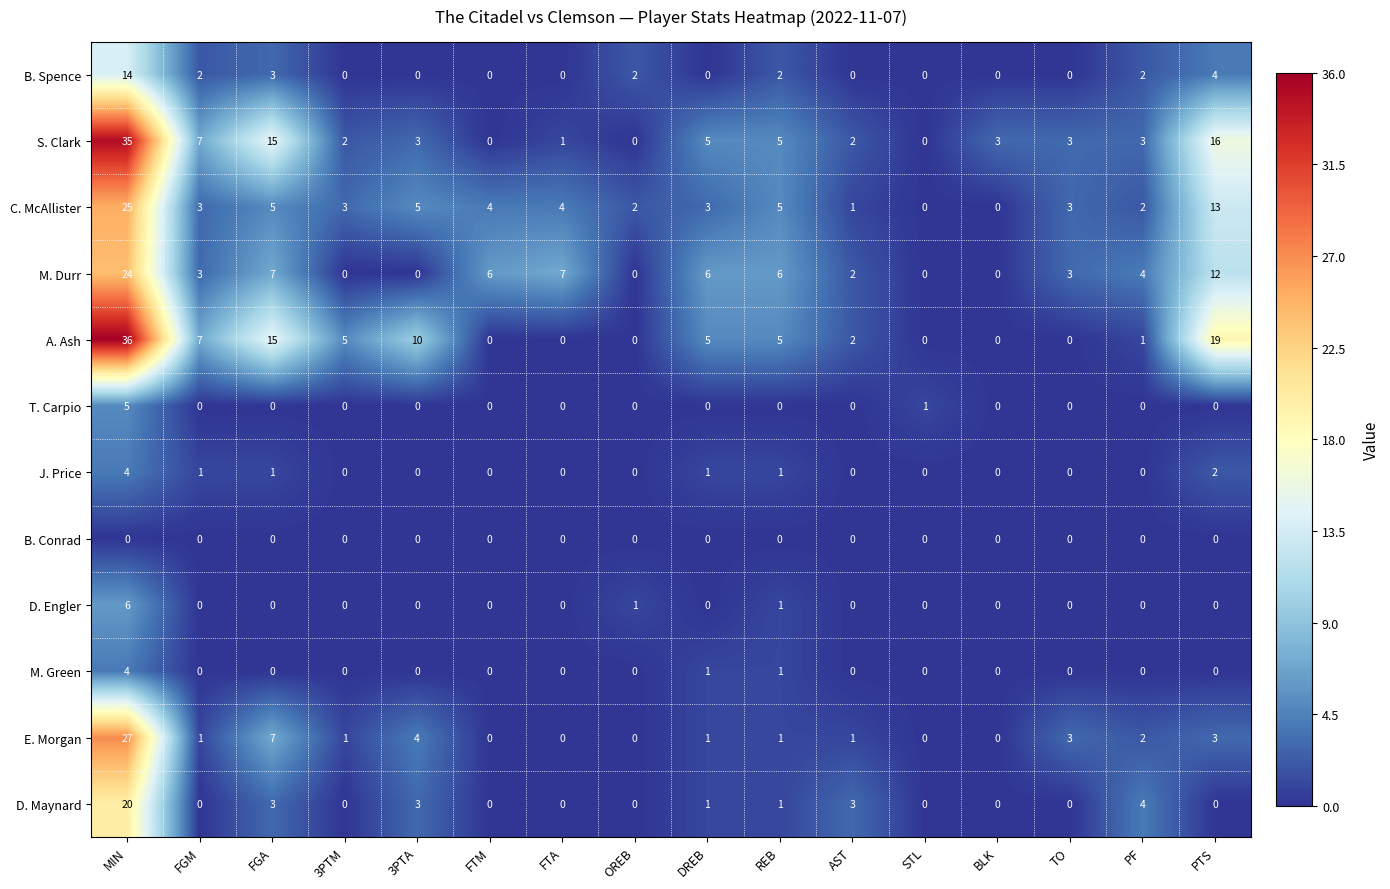

What is the difference between the second highest and minimum values in the S. Clark series?

16